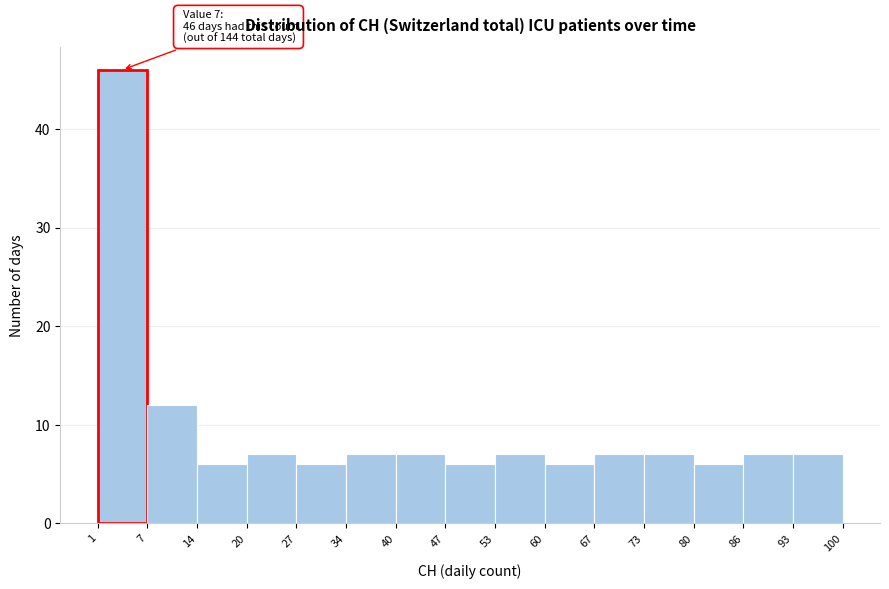

Over which range of the x-axis is the bar tallest?

1 to 7